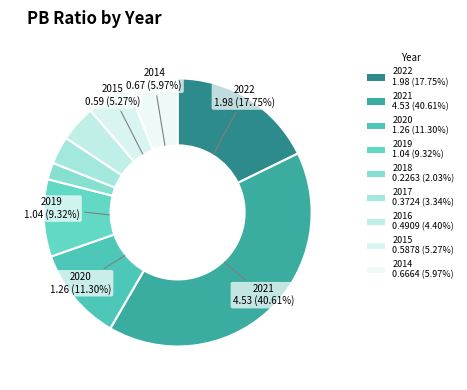

Which slice is the largest?

2021